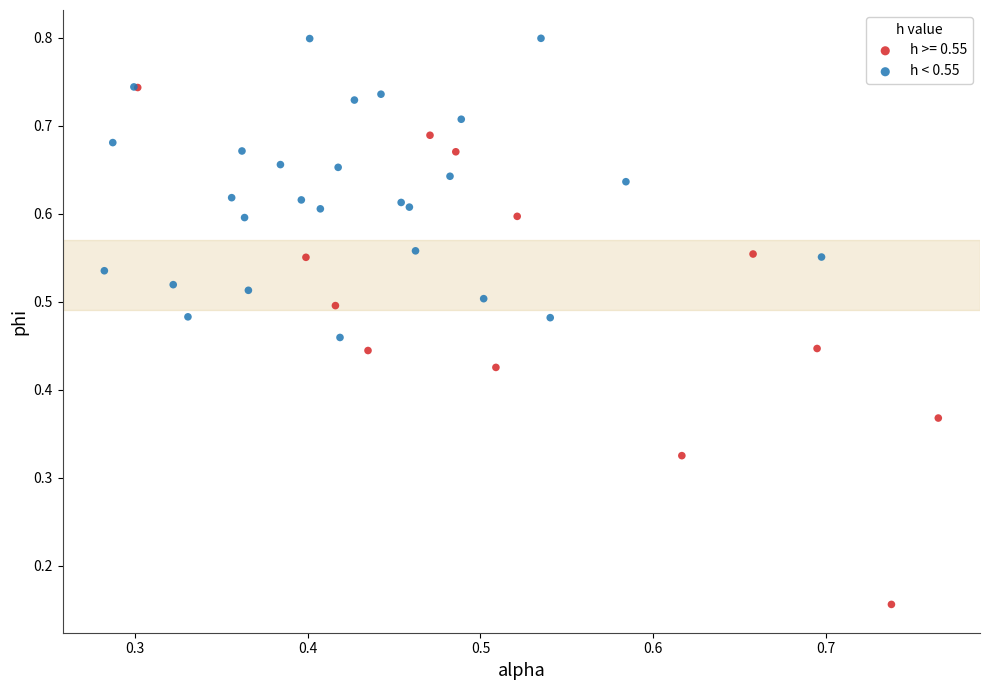

Which series reaches the minimum Y coordinate?

h >= 0.55